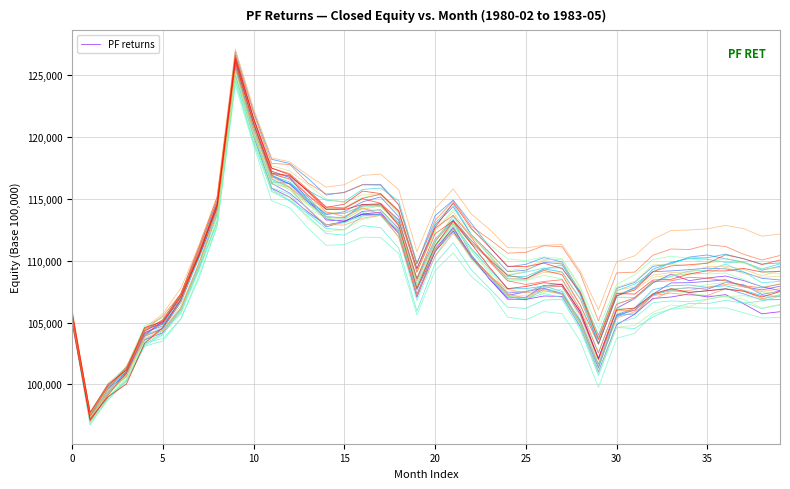

What is the difference between the maximum and minimum values?

29239.5